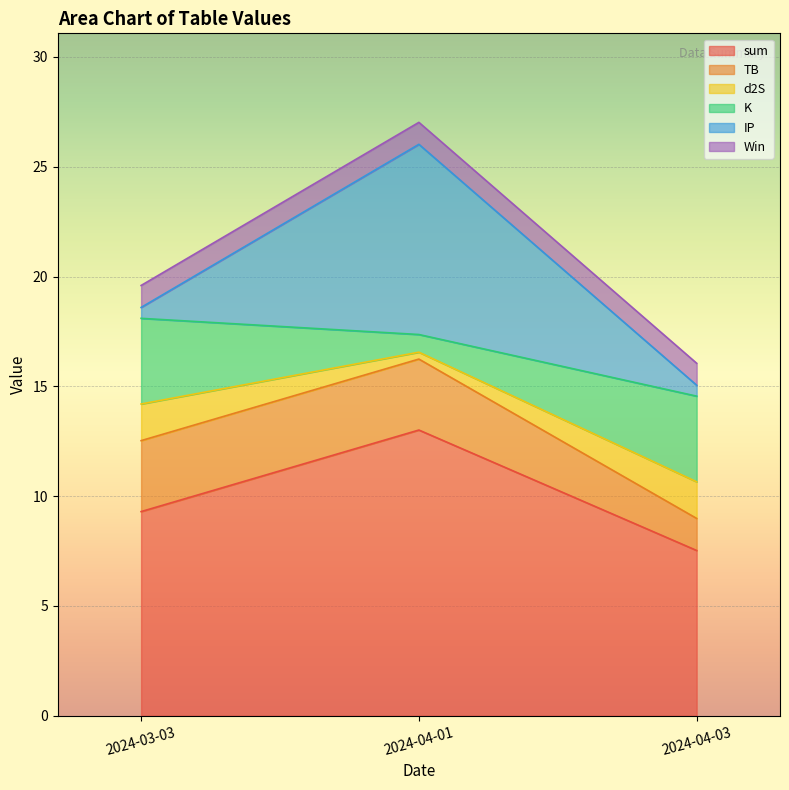

How many lines are shown in the chart?

6